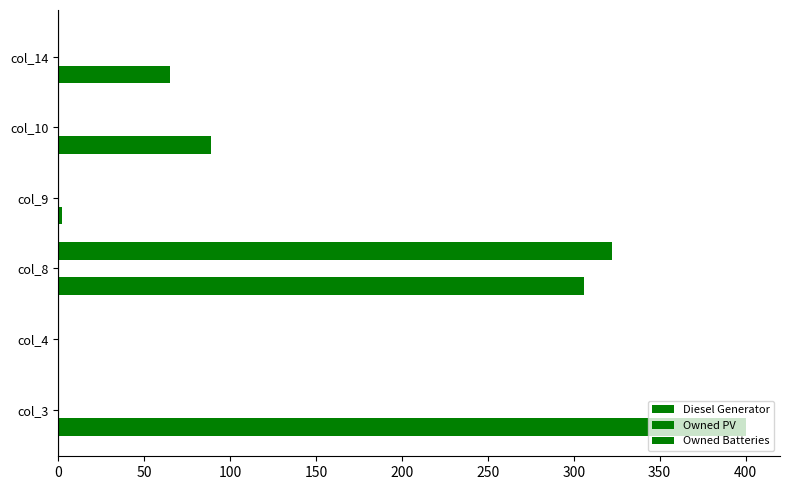

Reading left to right, list all the values displayed in this chart.

Diesel Generator: 400.0	0.0	306.0	2.0	89.0	65.0
Owned PV: 0.2	0.2	0.2	0.2	0.2	0.2
Owned Batteries: 0.0	0.0	322.0	0.0	0.0	0.0